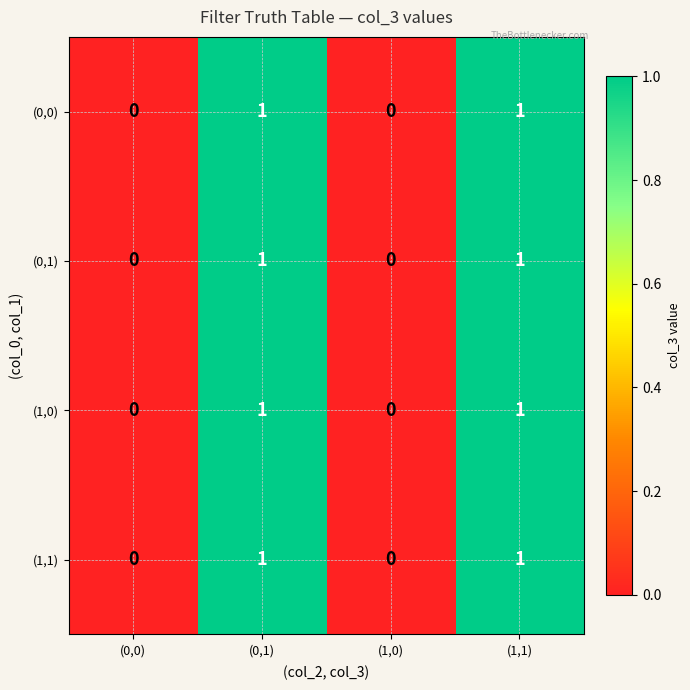

Is it true that (0,1) equals 0 at (1,0)?

True